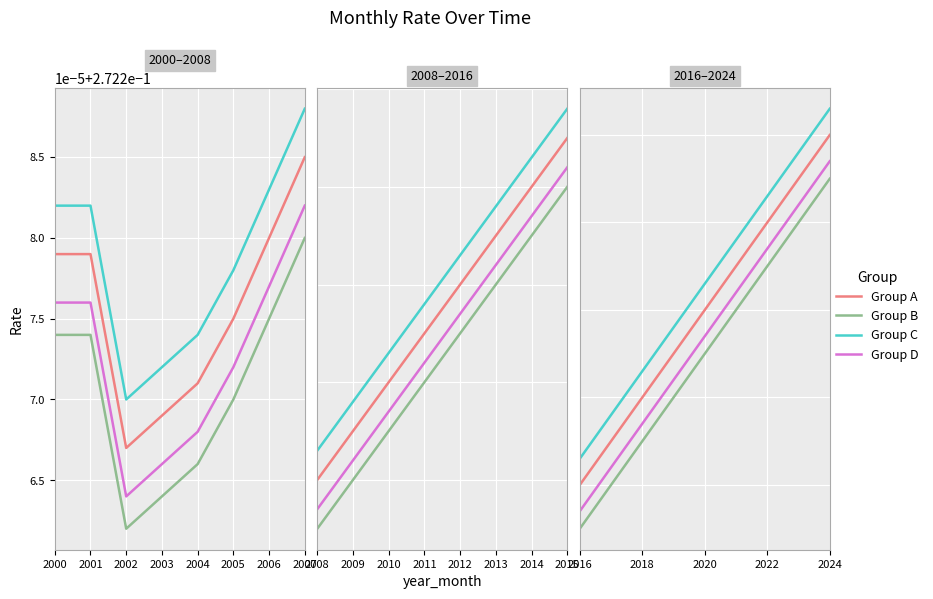

Is it true that Group A equals 0.3 at 2001?

True